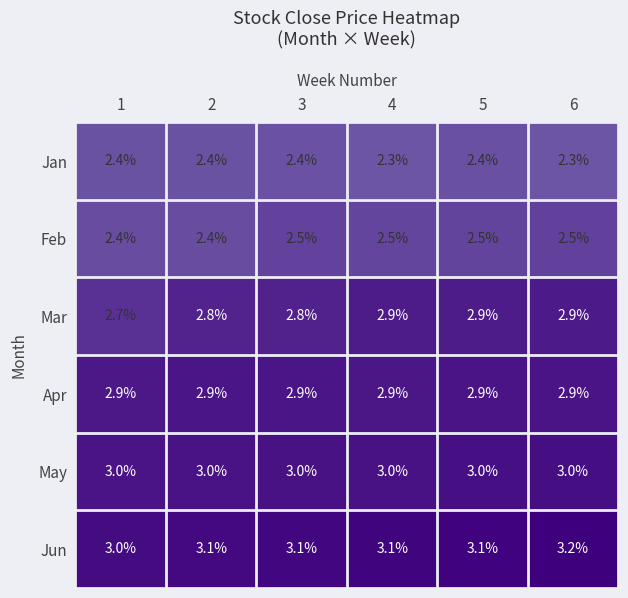

The value of Jun at 3 is 1.0. True or false?

False